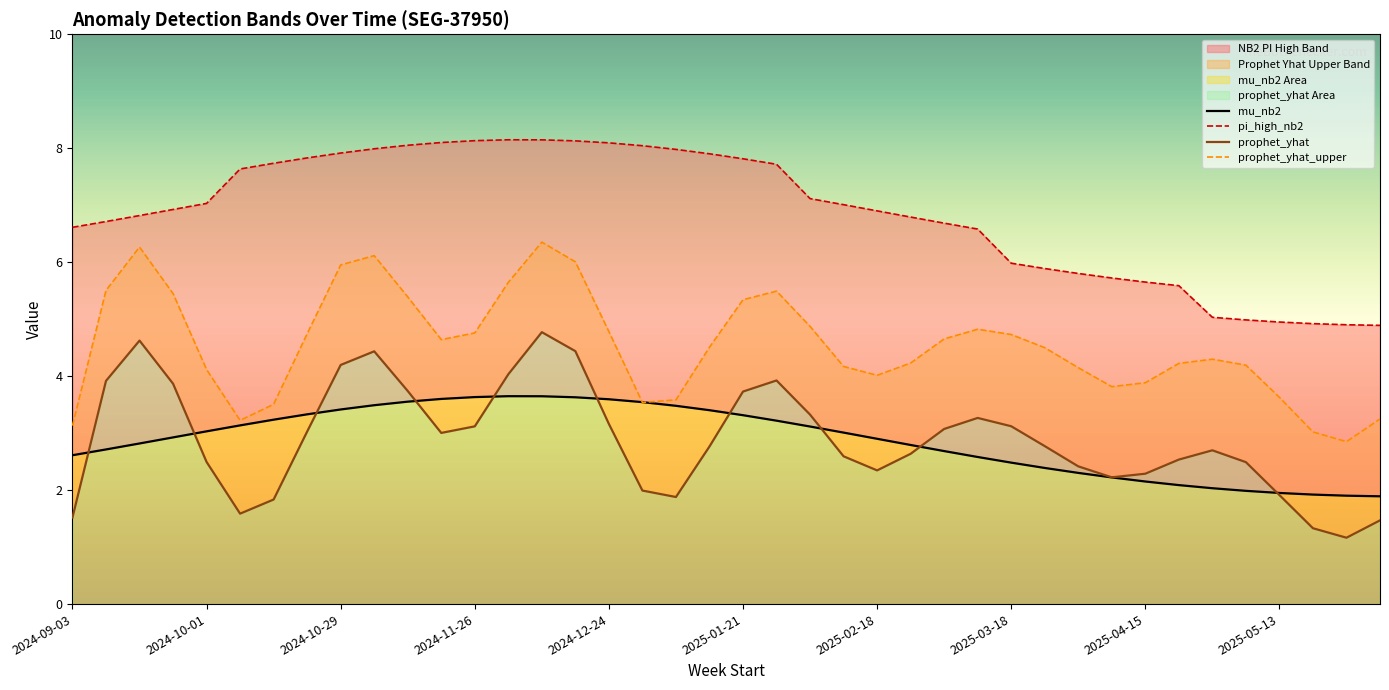

True or false: pi_high_nb2 and prophet_yhat_upper intersect in this chart.

False